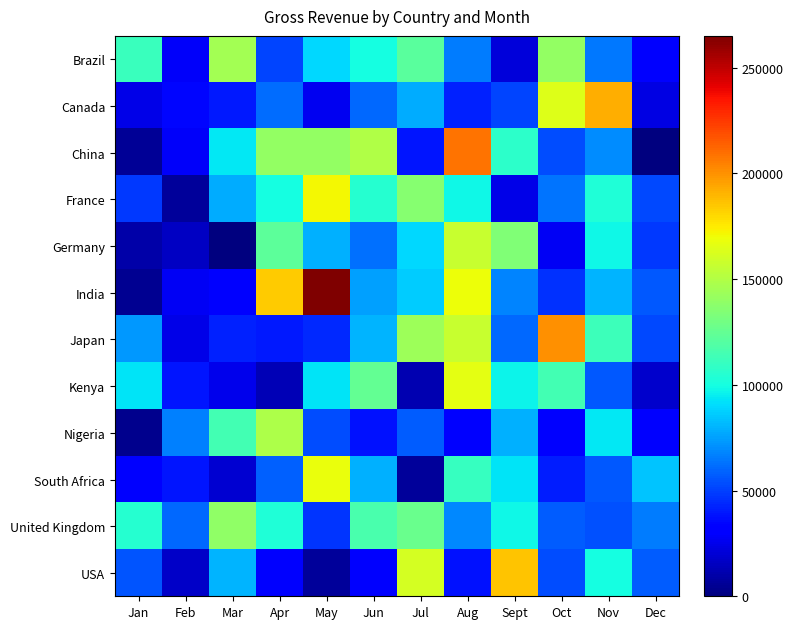

What is the total value across all series at Nov?

1081573.1